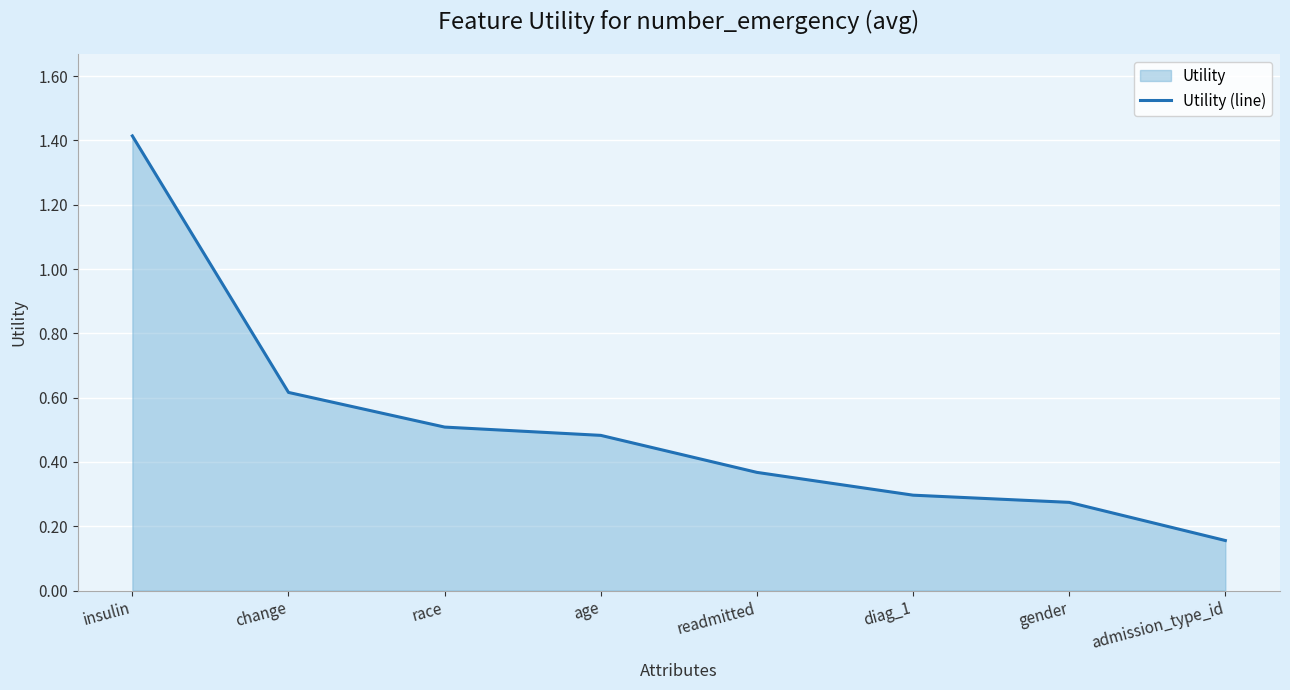

Does the chart display data point markers on the line(s)?

No